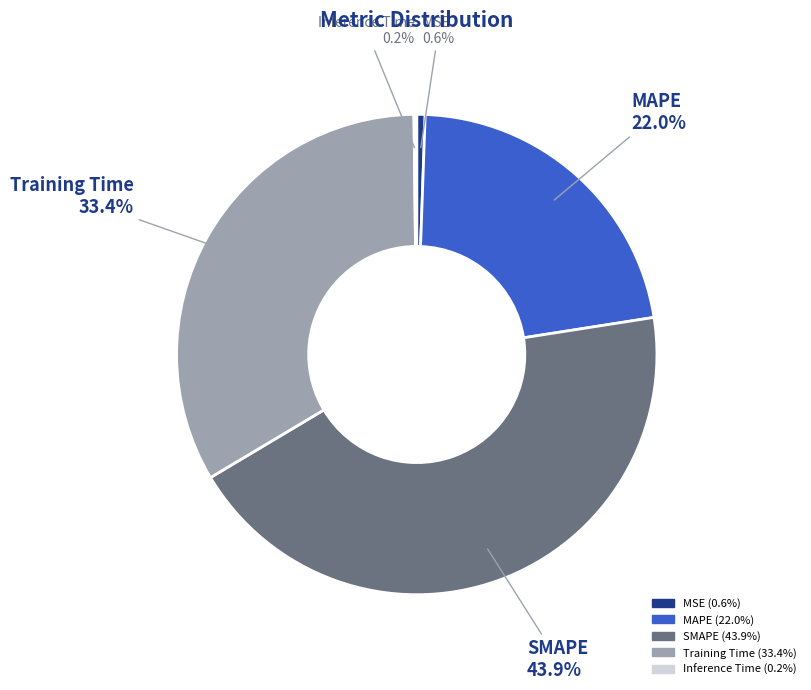

To the nearest percent, what portion does MSE represent?

1%